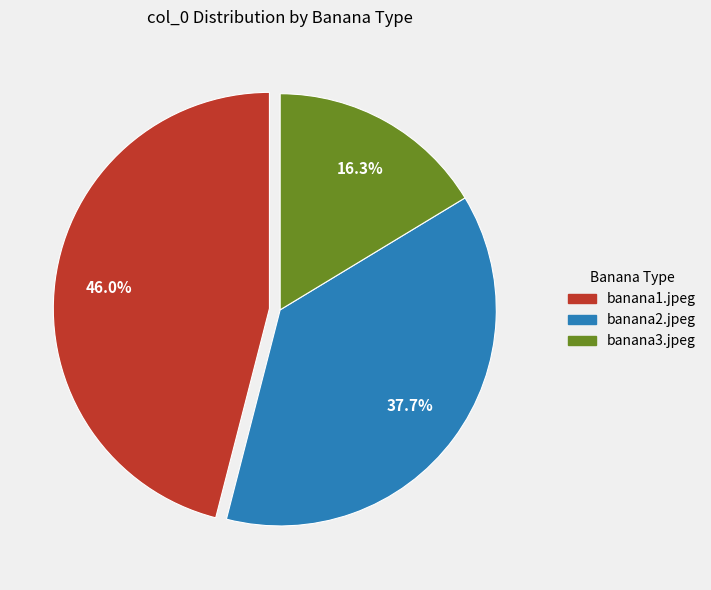

Is there a majority slice in this chart?

No